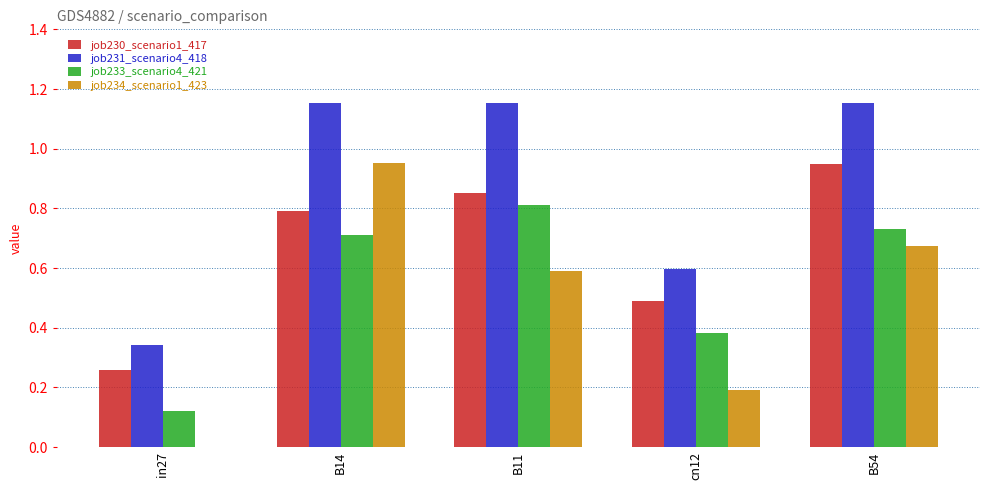

Which series has the largest total across all categories?

job231_scenario4_418